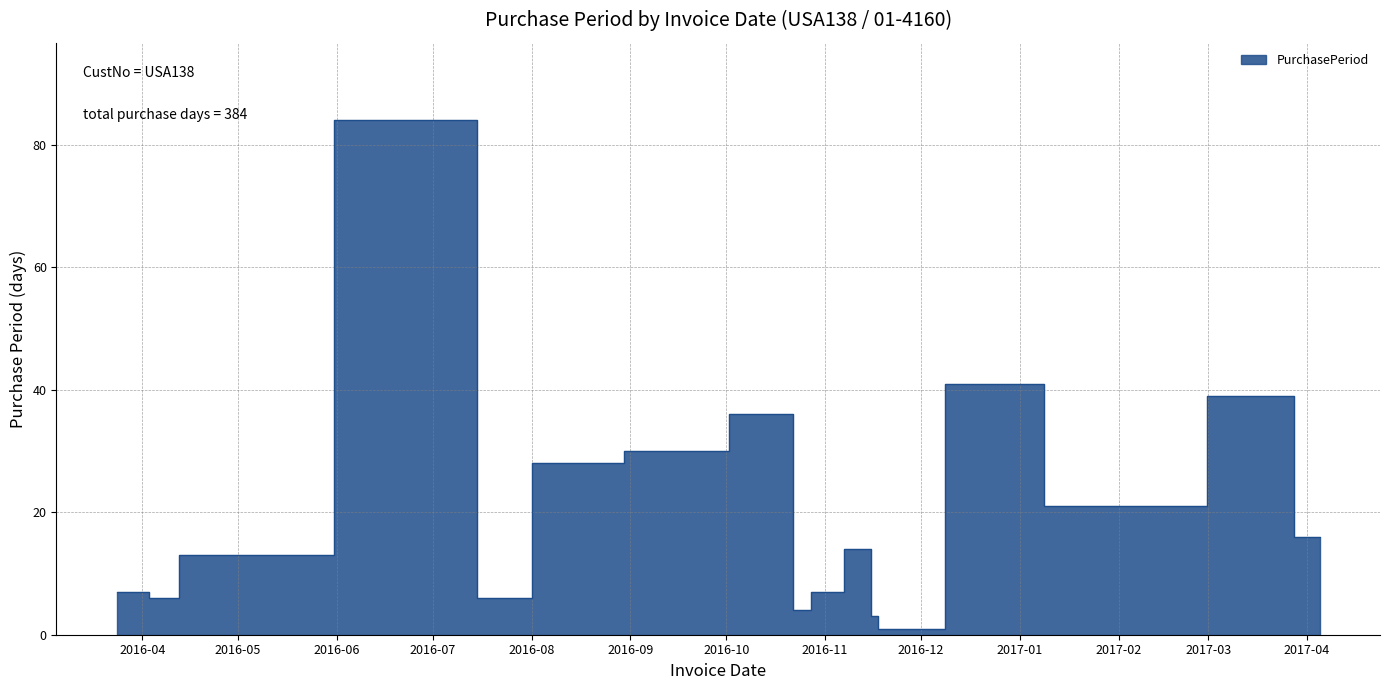

What is the label of the 3rd point from the right?

2017-02-09